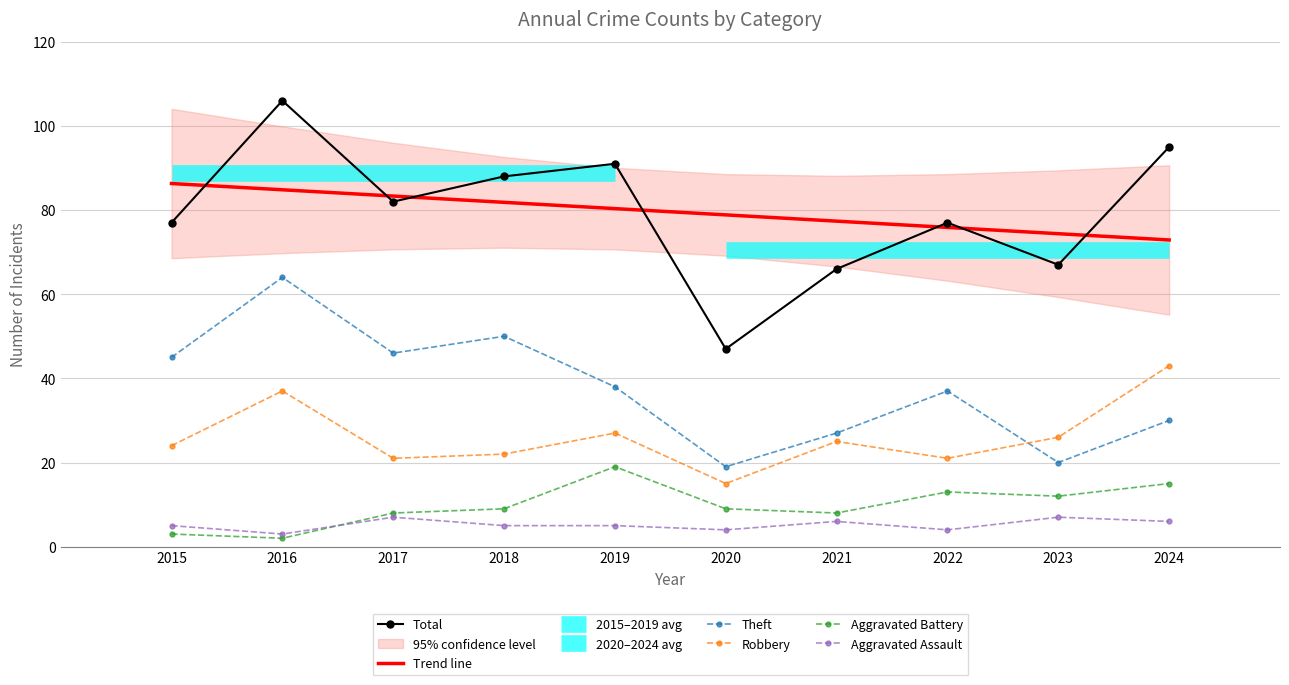

How many categories are shown in the chart?

10